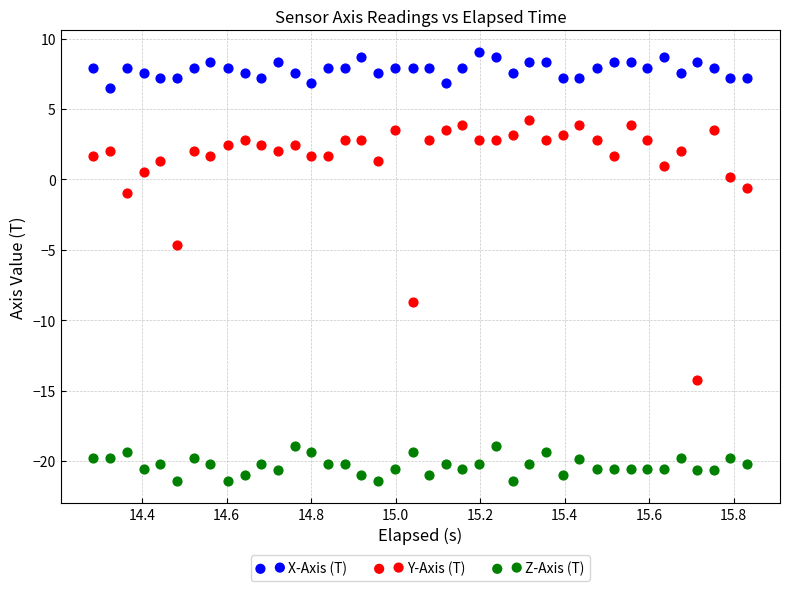

What is the X range (max minus min) for the scatter plot?

1.5